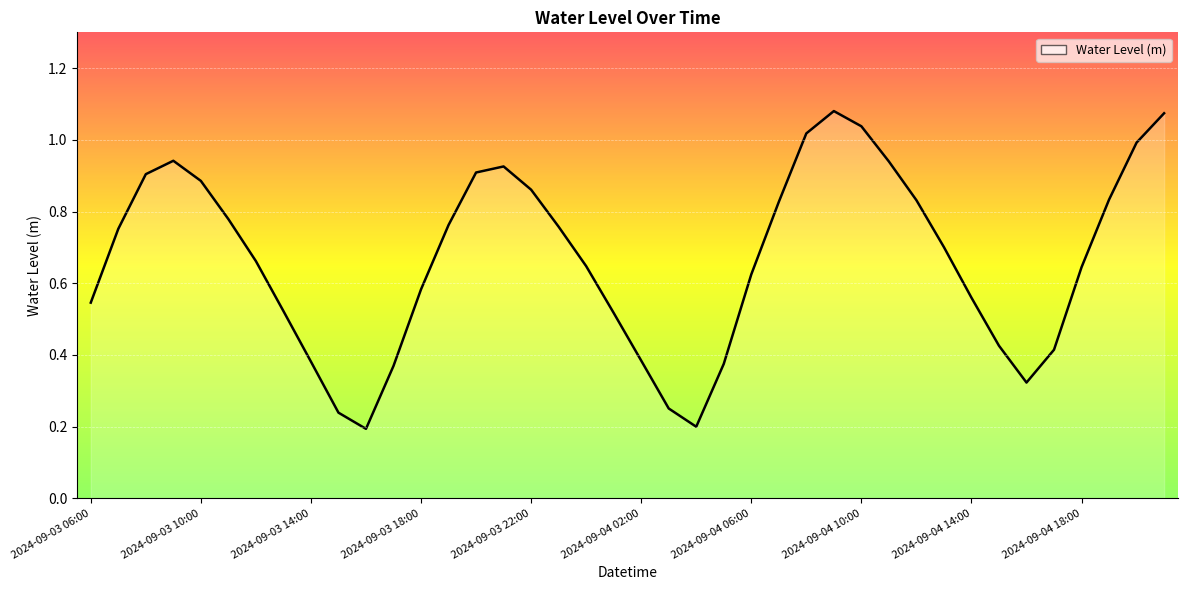

Does the chart have visible grid lines?

Yes